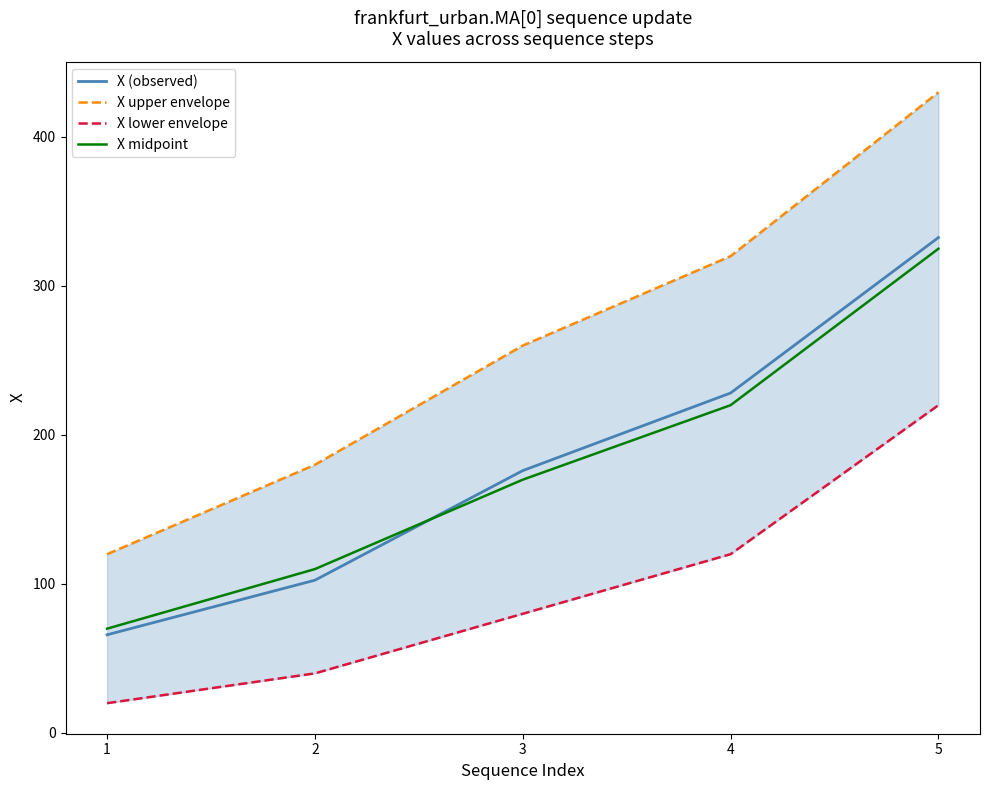

What is the difference between the X (observed) values at 3 and 2?

73.5